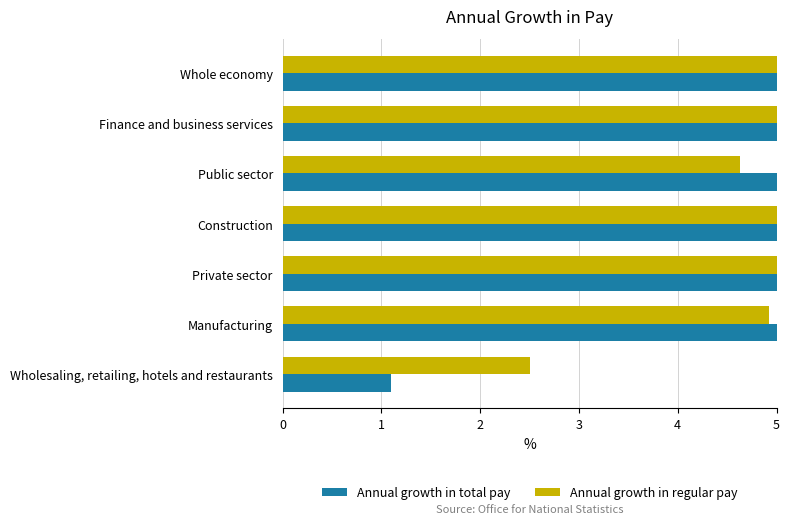

What is the difference between the maximum and minimum values in the Annual growth in regular pay series?

2.5